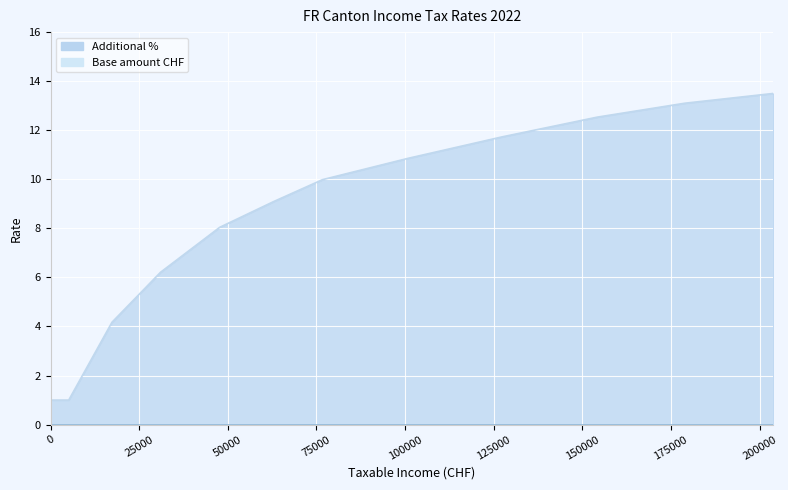

What position from the right is 0.0?

12